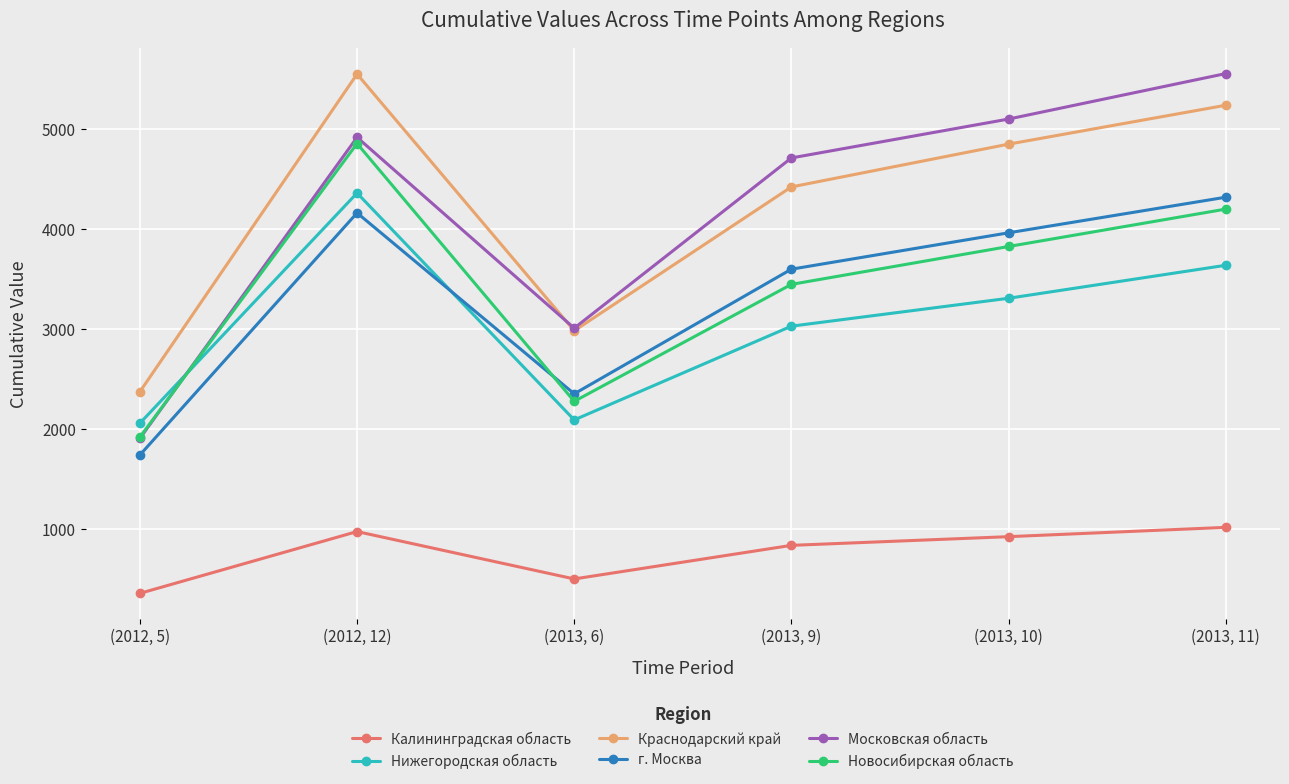

What position from the left is (2013, 9)?

4